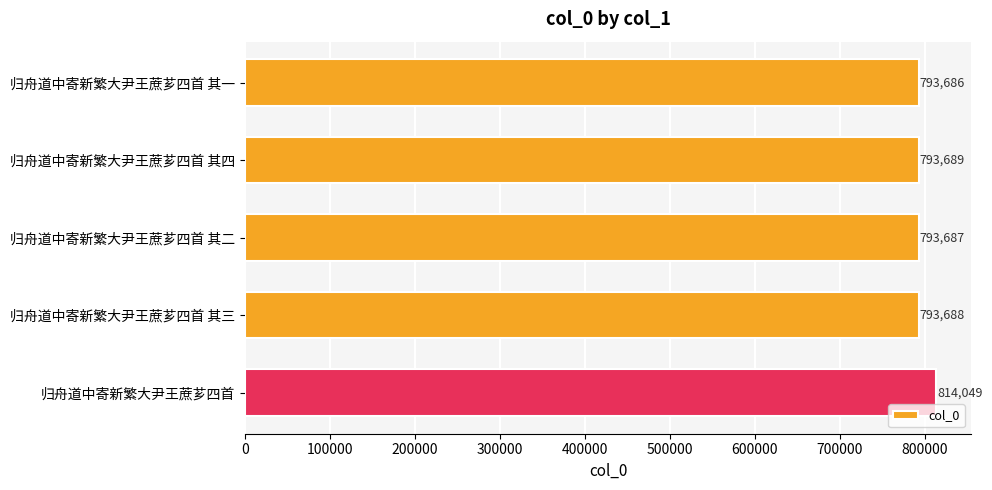

Between 归舟道中寄新繁大尹王蔗芗四首 其二 and 归舟道中寄新繁大尹王蔗芗四首 其一, which is larger?

归舟道中寄新繁大尹王蔗芗四首 其二